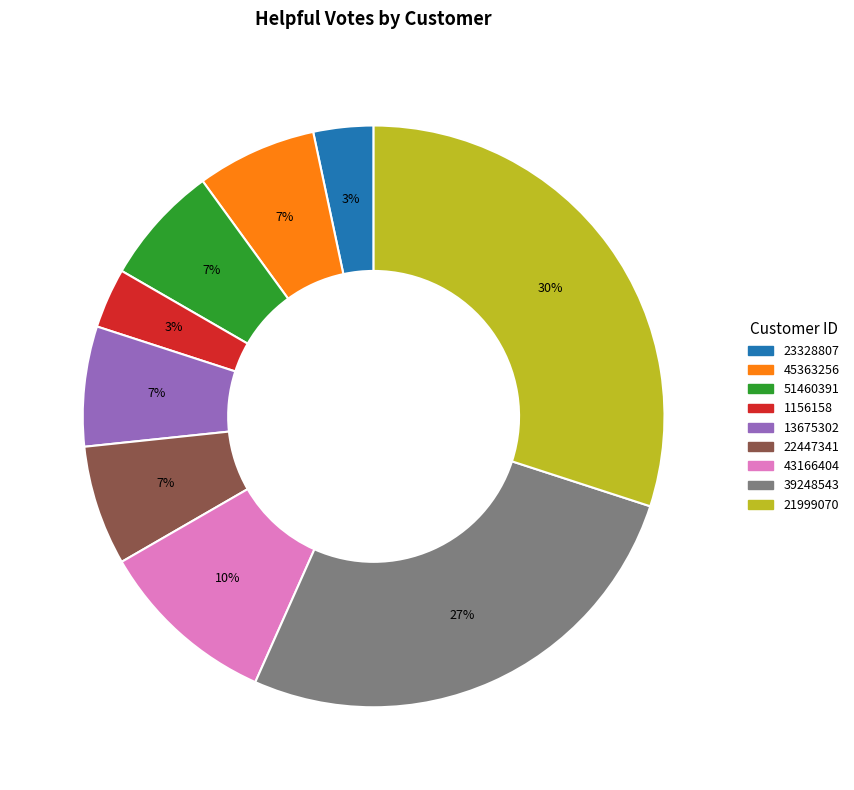

How many segments does this pie chart have?

9